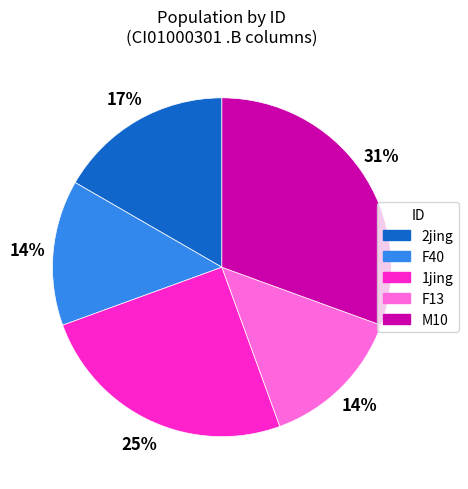

True or false: M10 accounts for 31% of the total.

True